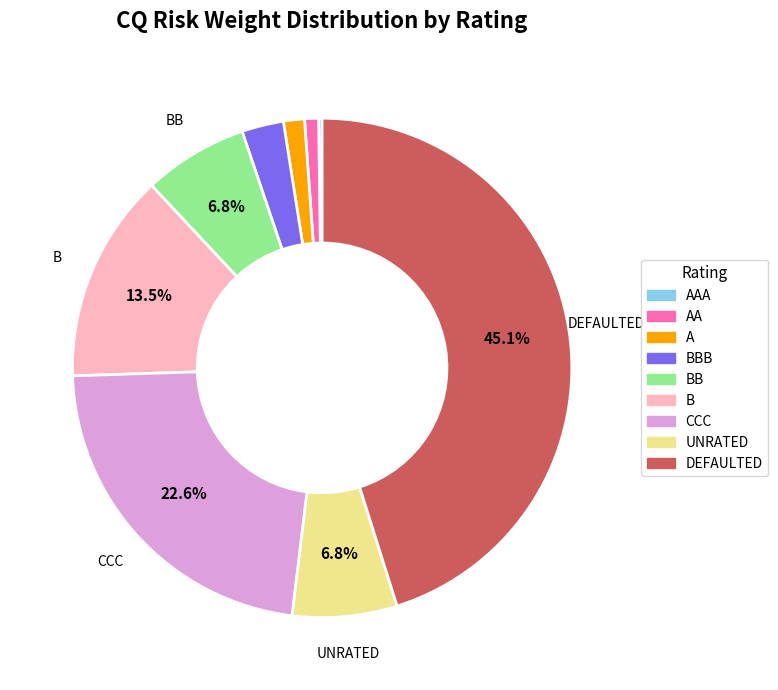

What is the largest slice in the pie chart?

DEFAULTED